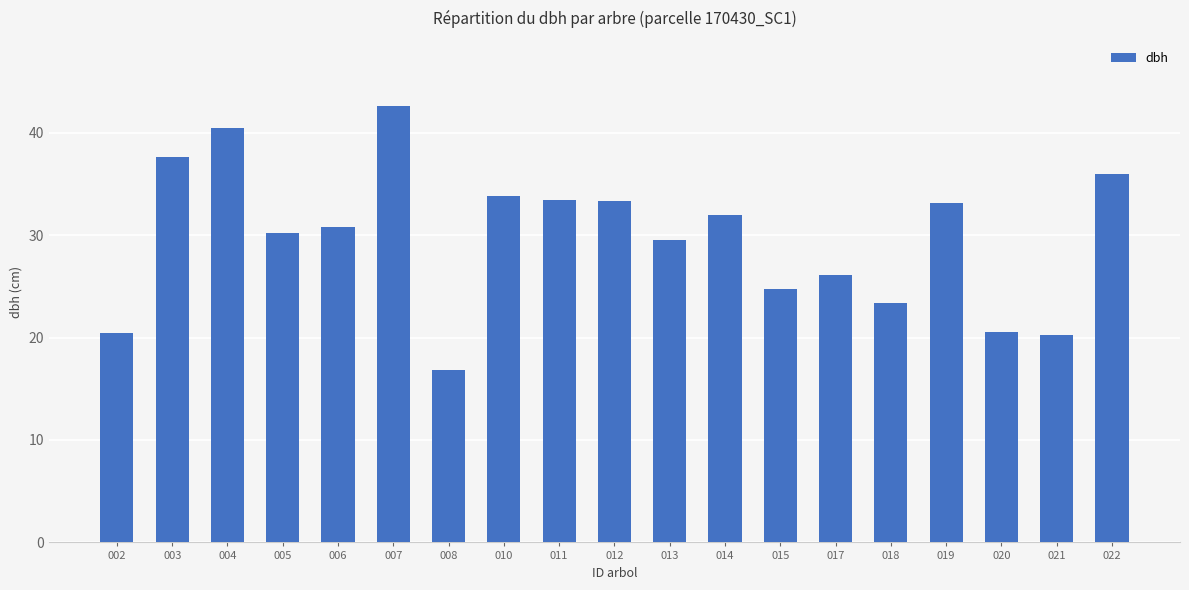

What is the maximum value shown in the chart?

42.6